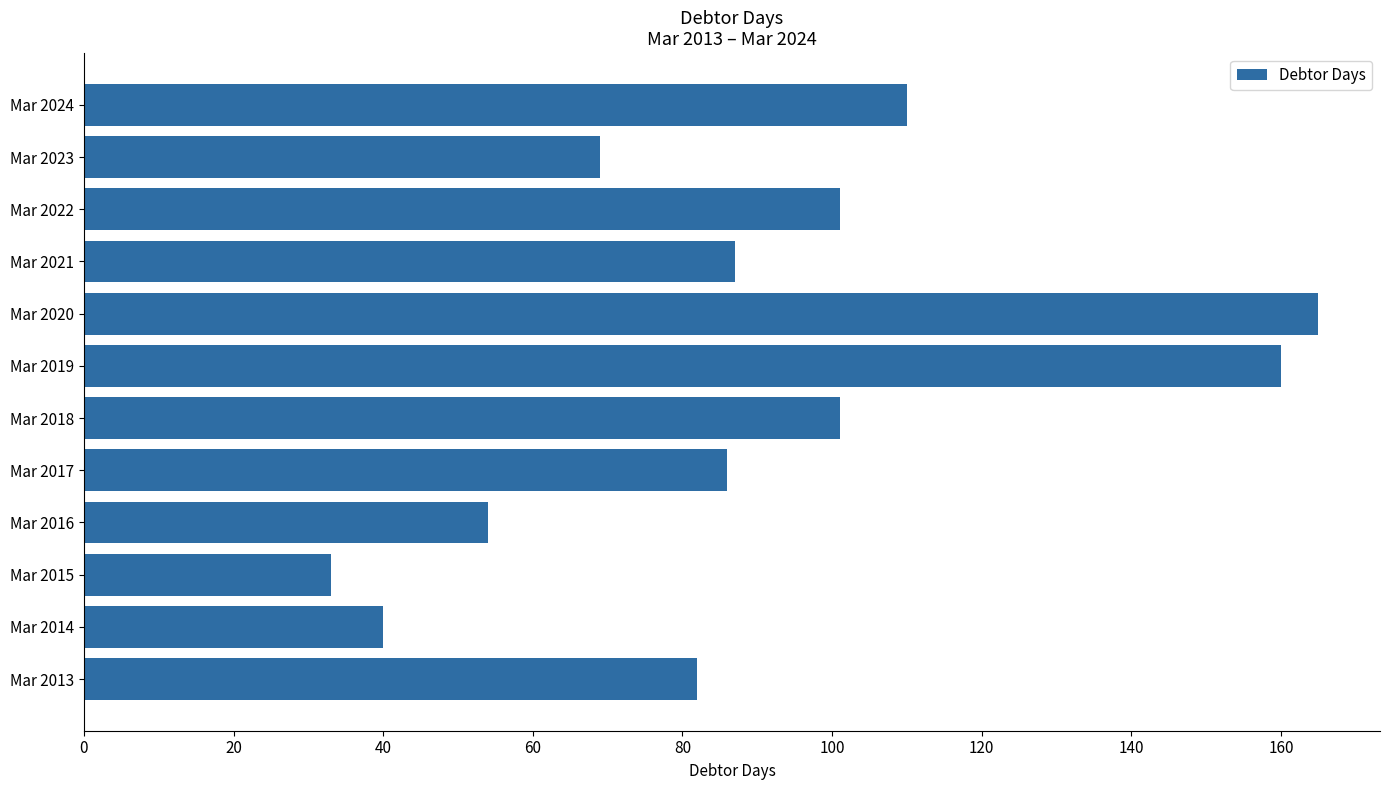

At which category does the chart reach its peak across all series?

Mar 2020